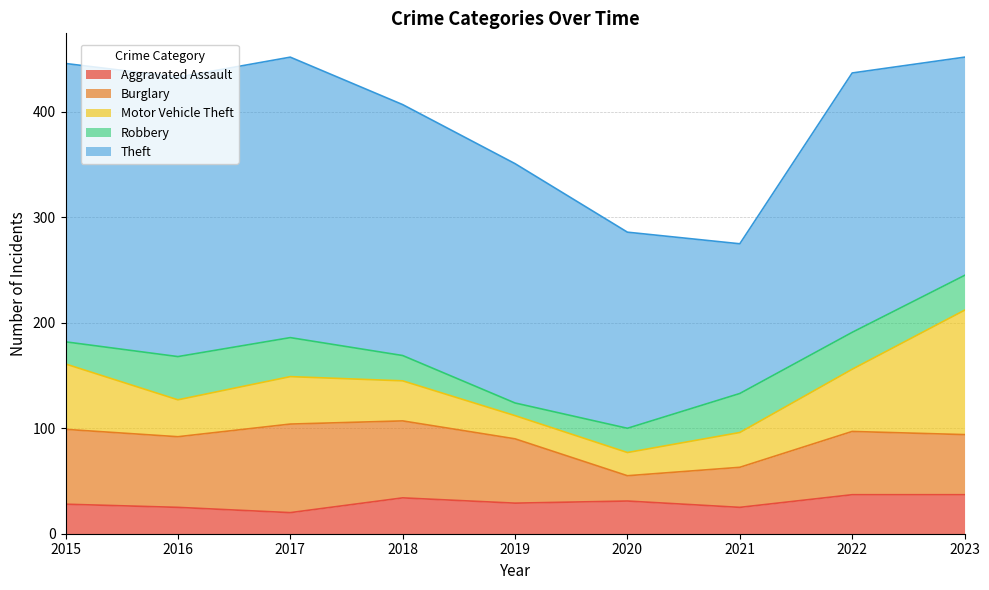

What is the difference between the highest and lowest values at 2015?

243